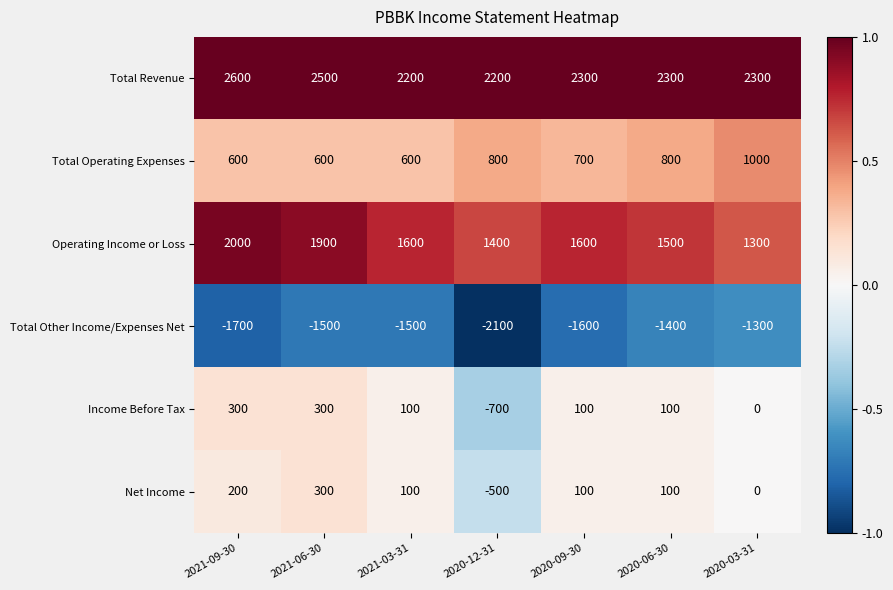

Which category has the highest value across all series?

2021-09-30